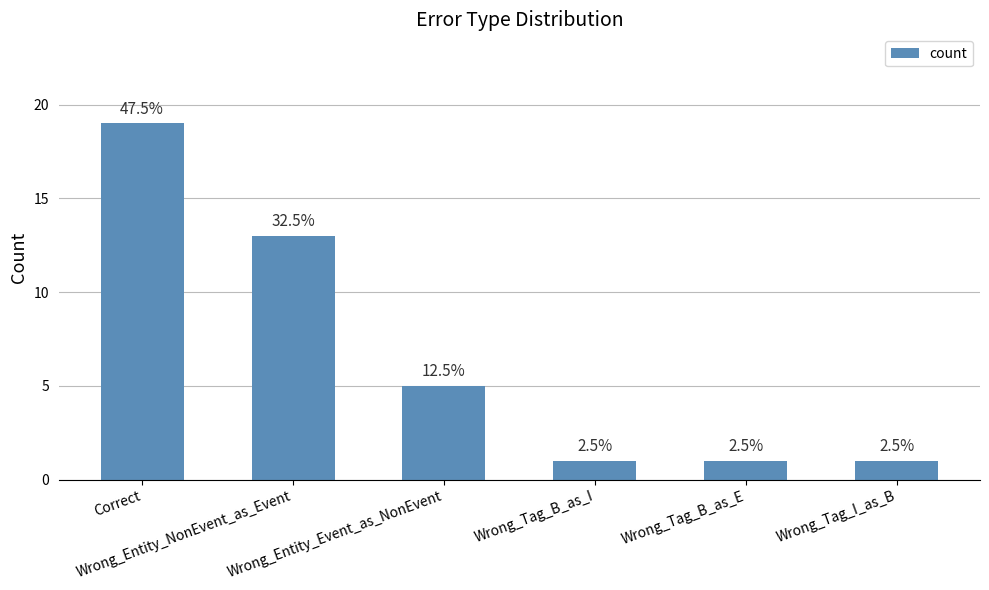

How many bars are there in total?

6